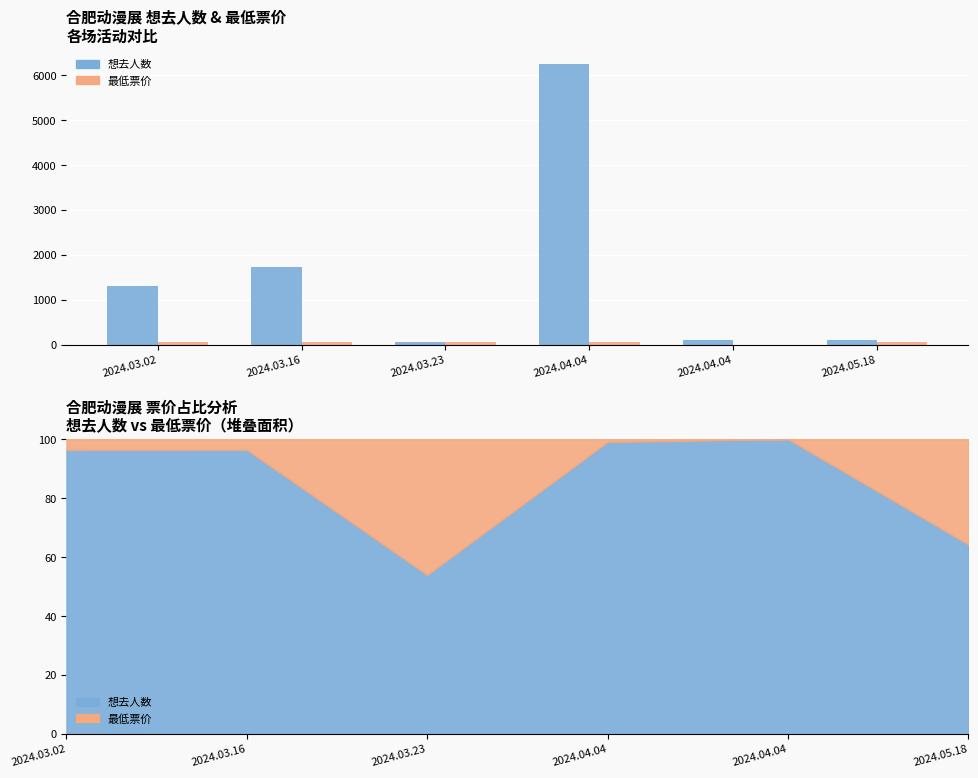

What is the label of the 2nd bar from the left?

2024.03.16